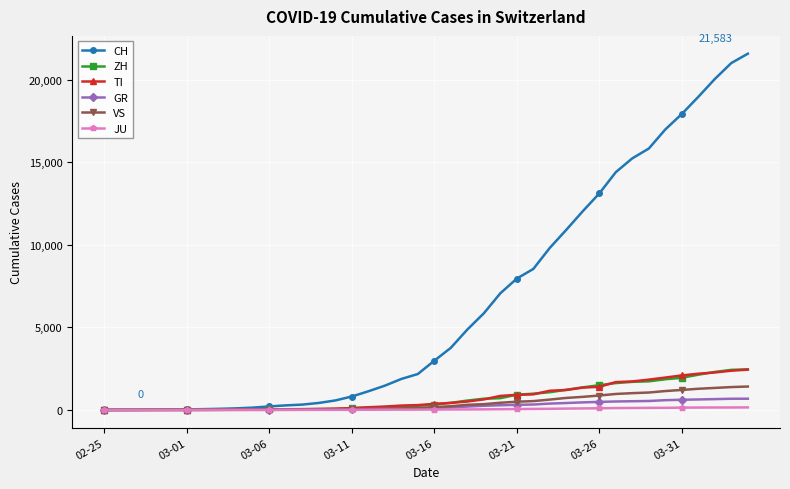

Which series has the largest range (max minus min)?

CH